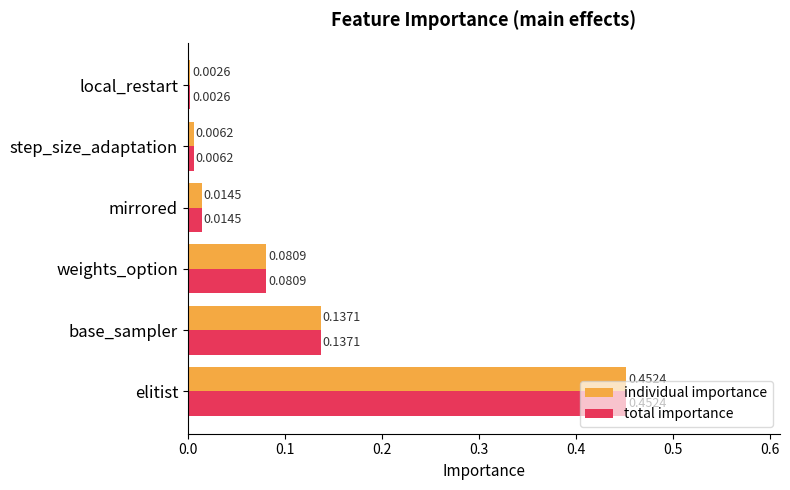

What is the sum of all individual importance values?

0.7